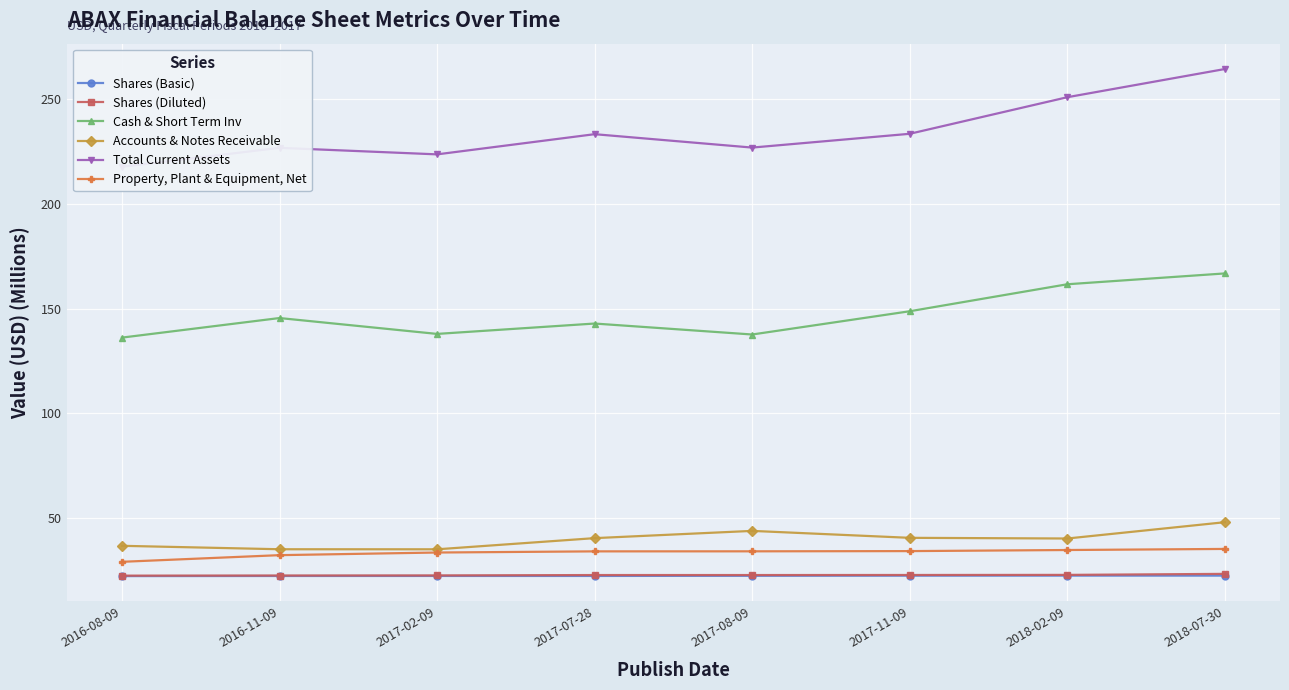

Between 2017-07-28 and 2017-11-09, which series saw the biggest shift?

Cash & Short Term Inv